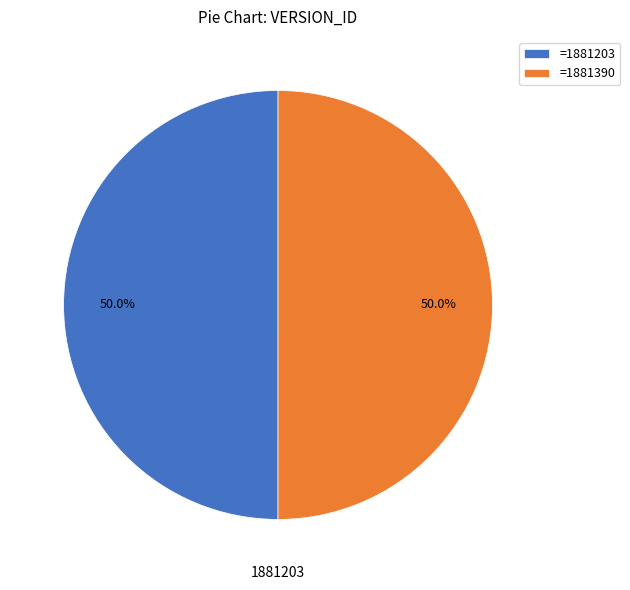

Count the number of slices in the pie.

2